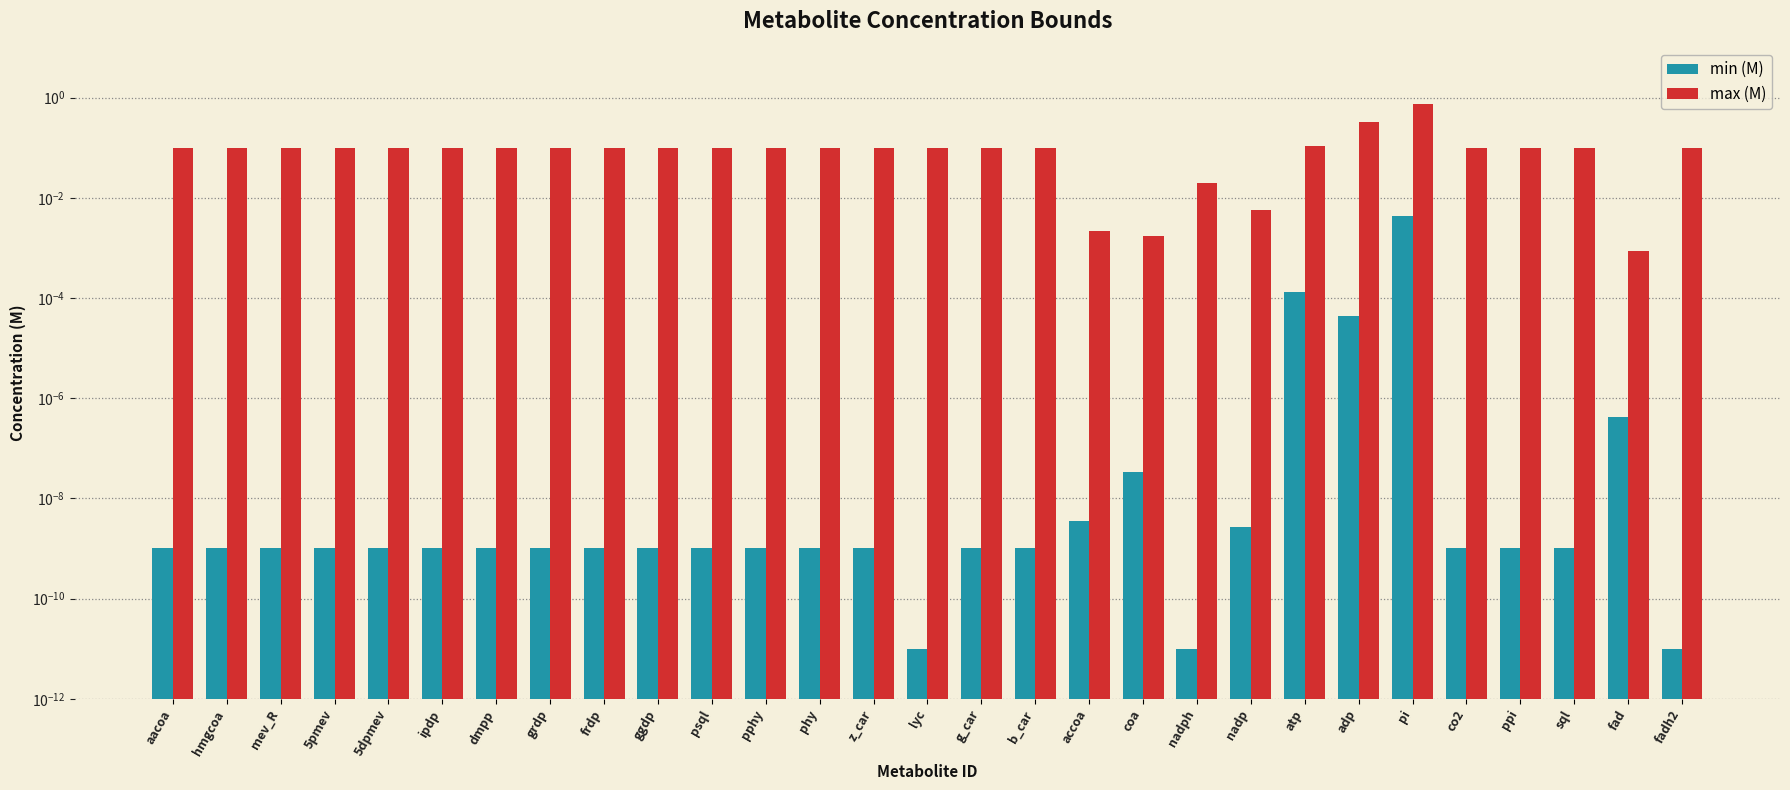

The value of max (M) at b_car is 0.1. True or false?

True